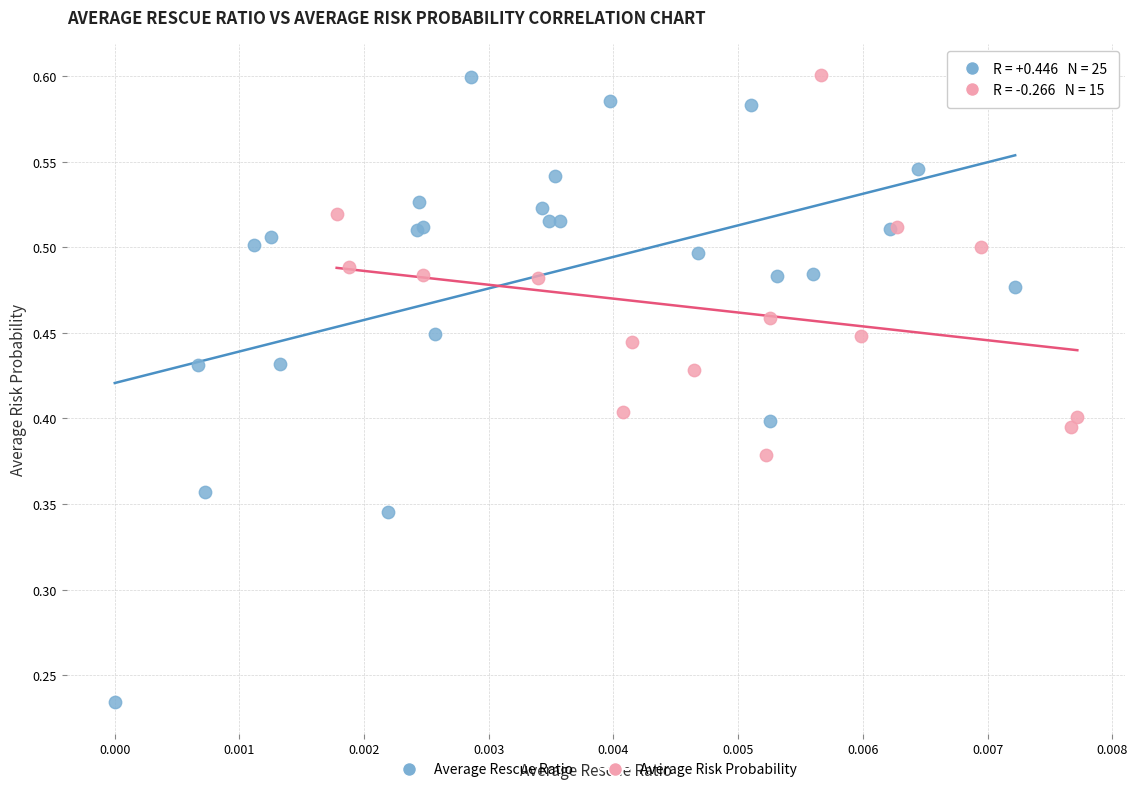

Which series contains the lowest Y value?

Average Rescue Ratio